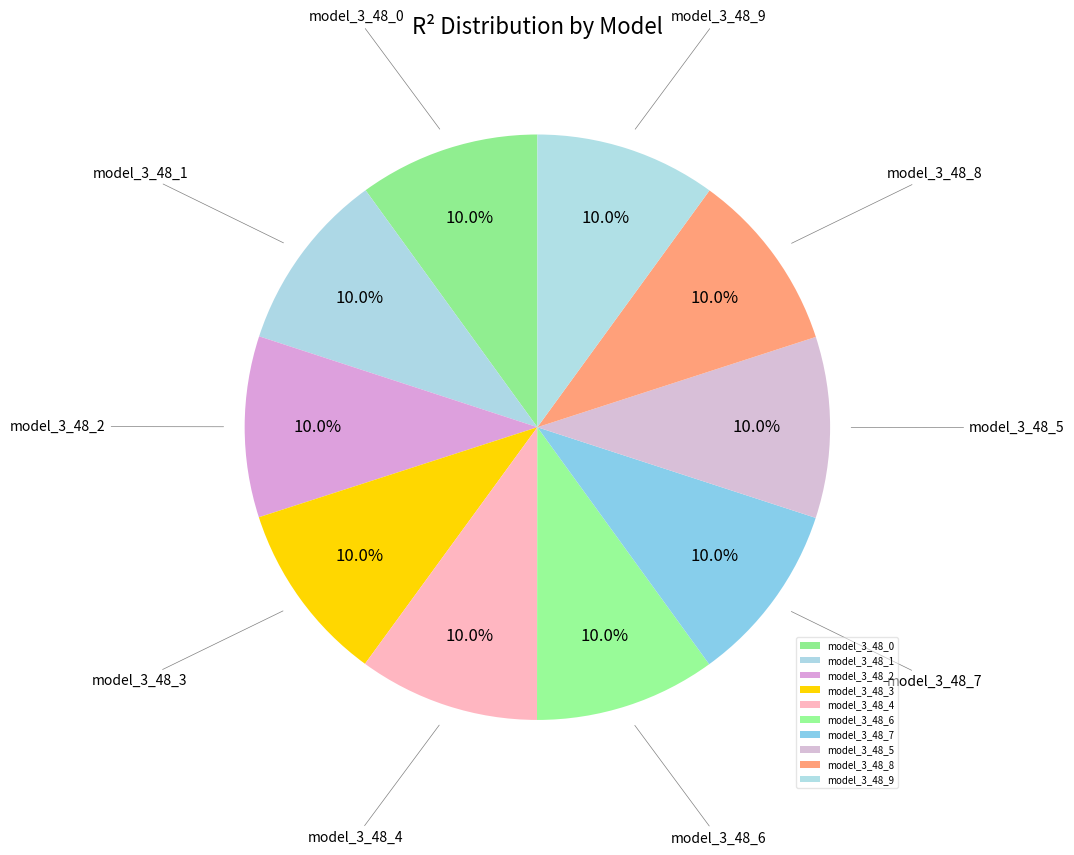

What percentage is the model_3_48_5 slice, to the nearest percent?

10%